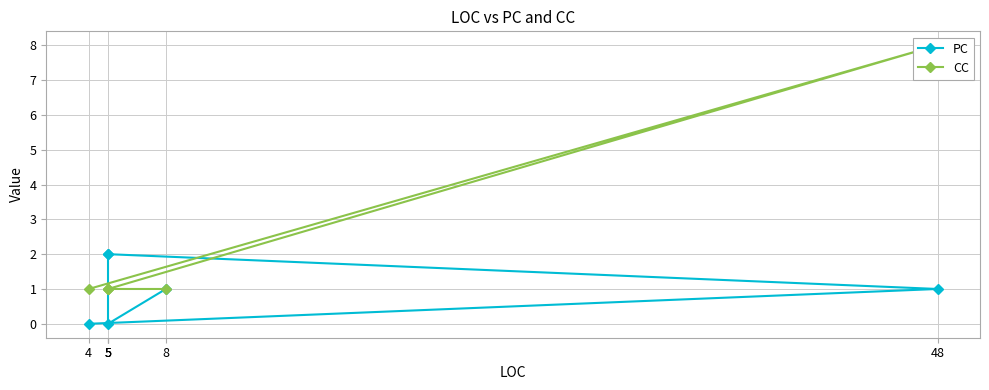

At how many categories does at least one series exceed 5?

1